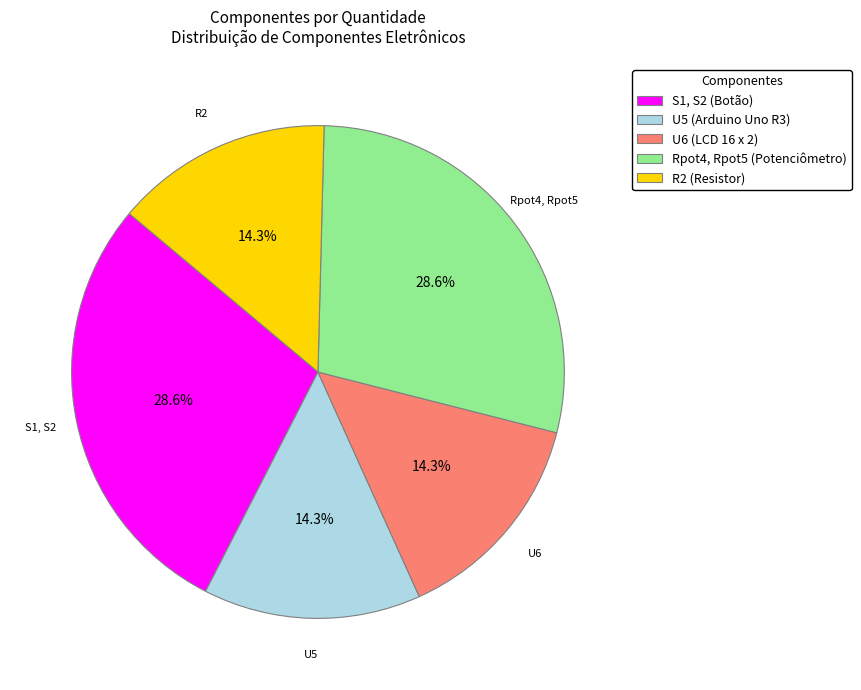

Is the sum of S1, S2 (Botão) and Rpot4, Rpot5 (Potenciômetro) greater than half?

Yes